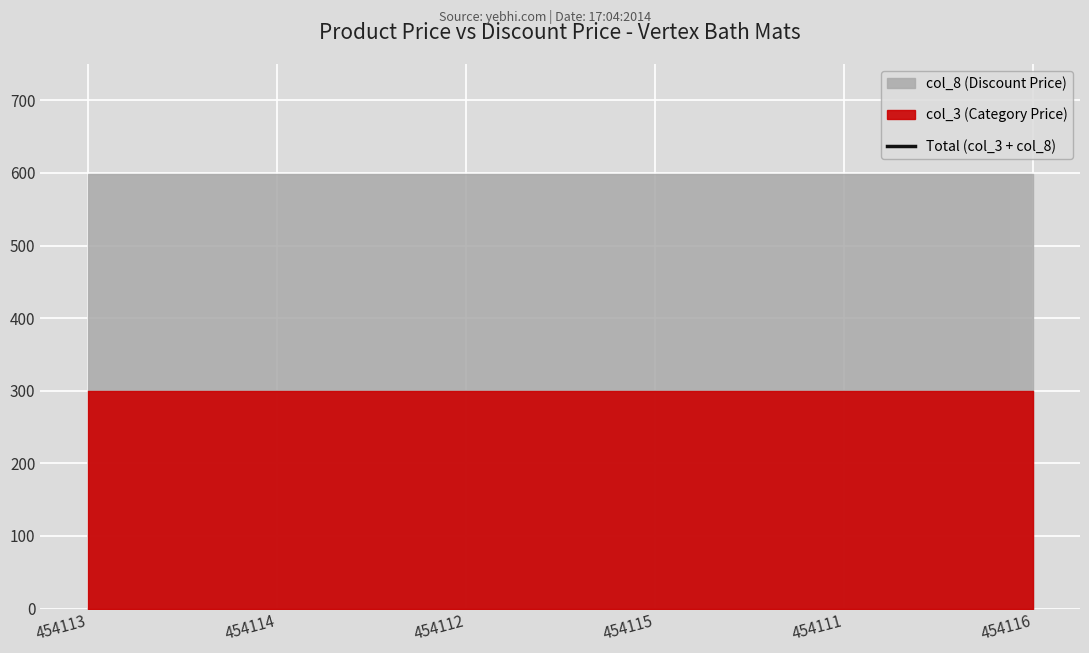

Which label corresponds to the smallest value in the chart?

454113